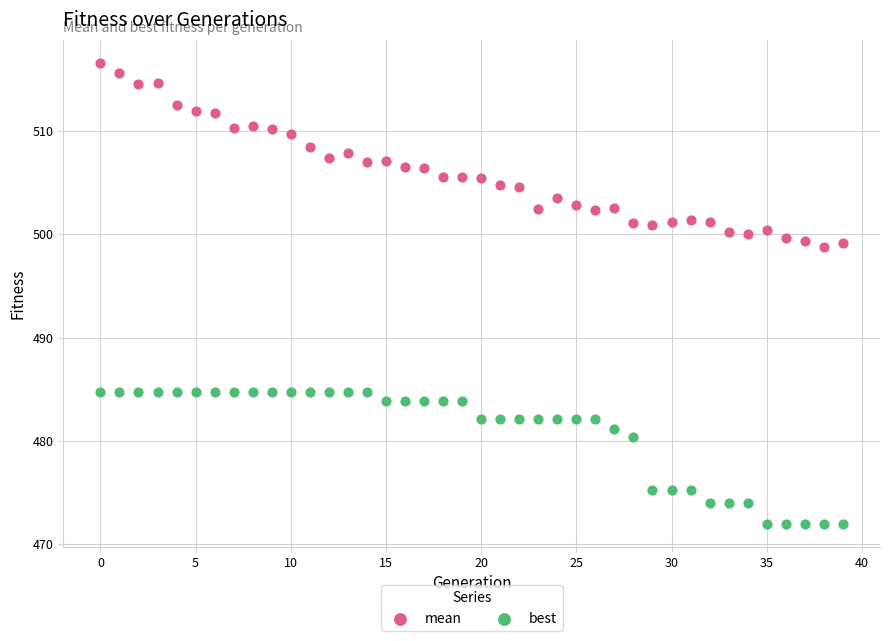

Across all data points, what is the range of Y values (max minus min)?

44.6